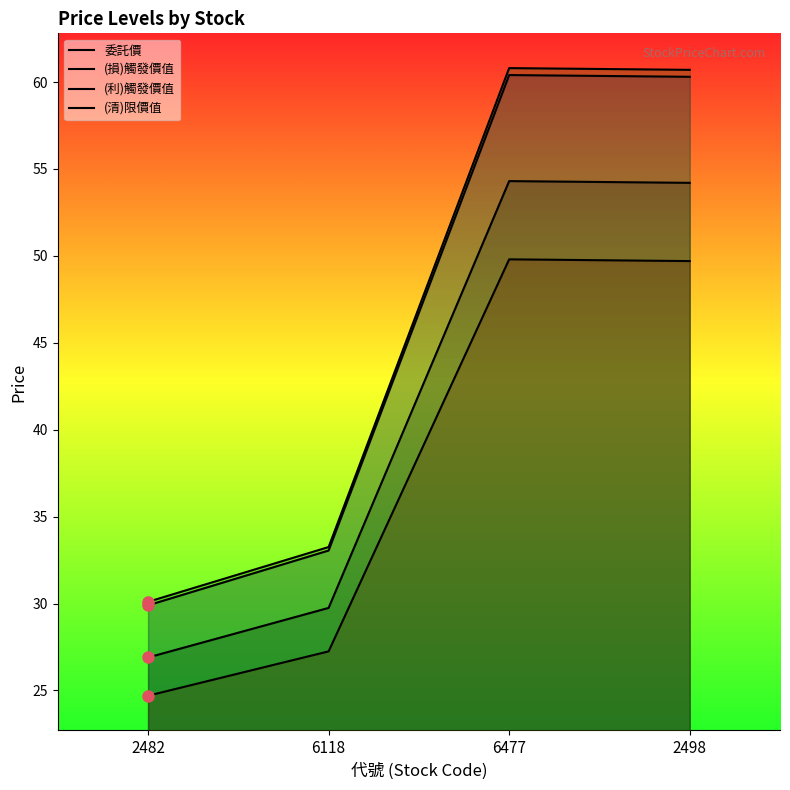

What is the maximum value for (損)觸發價值?

60.4